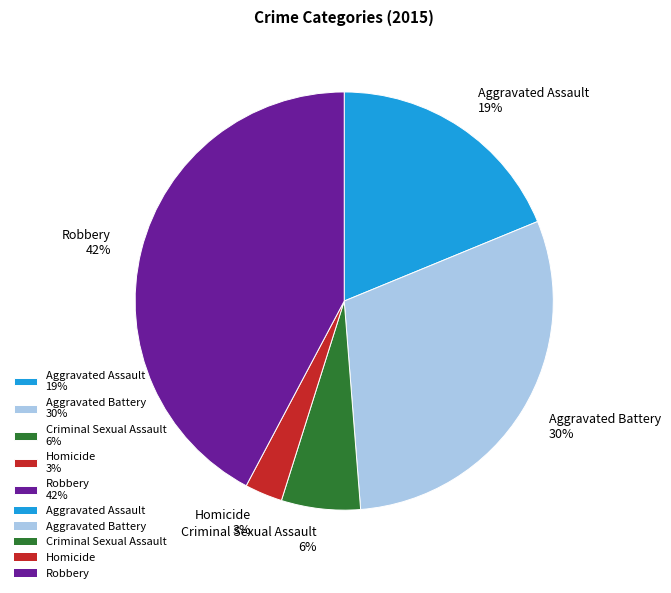

How many segments does this pie chart have?

5